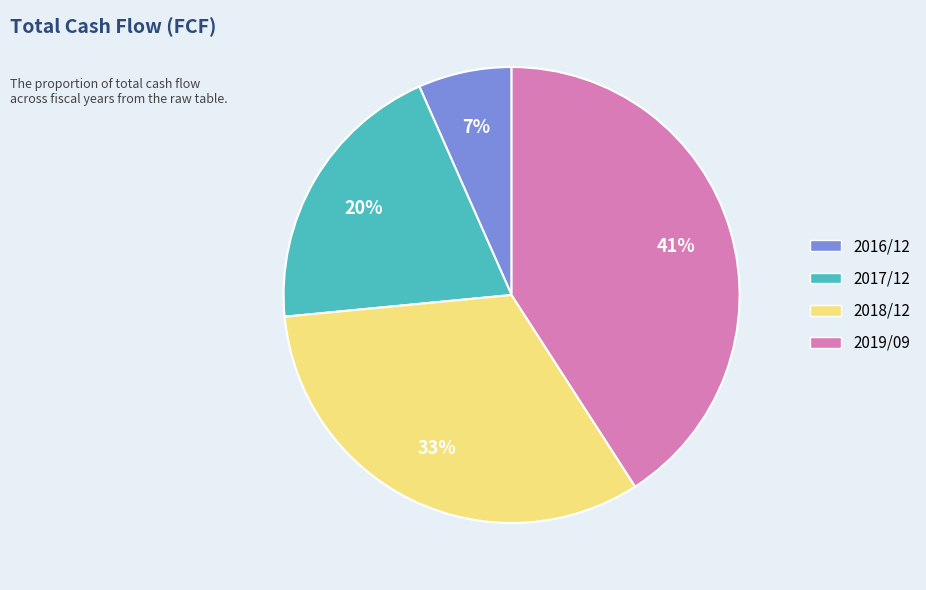

Combined, do 2016/12 and 2019/09 account for over 50%?

No